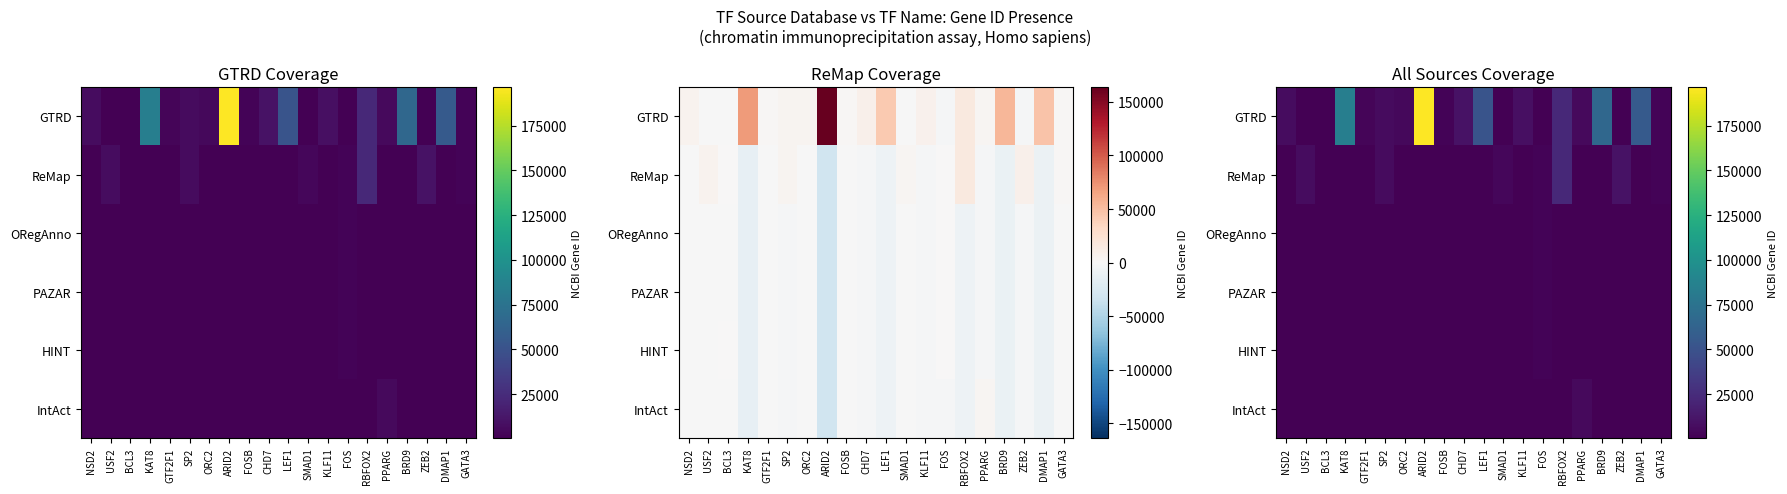

Is the value of GTRD at KAT8 greater than the value of HINT at GATA3?

Yes